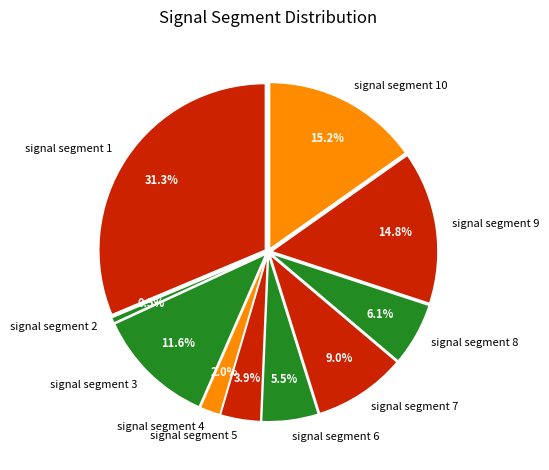

What is the smallest slice in the pie chart?

signal segment 2